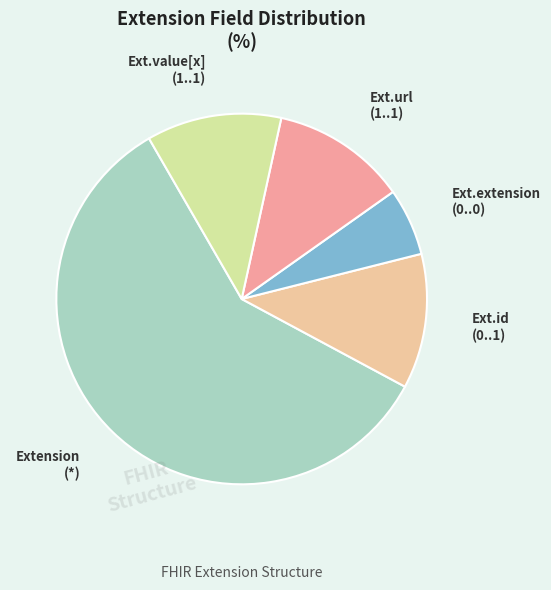

Is there any slice that represents more than half of the pie?

Yes